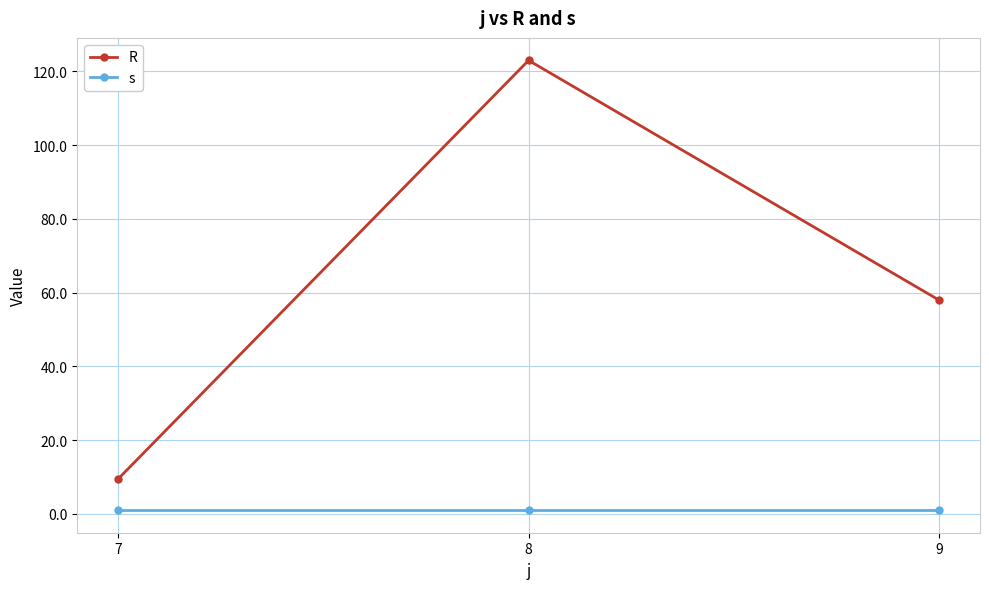

Reading right to left, transcribe all the data shown in this chart.

R: 9=58.0	8=123.0	7=9.5
s: 9=1.0	8=1.0	7=1.0